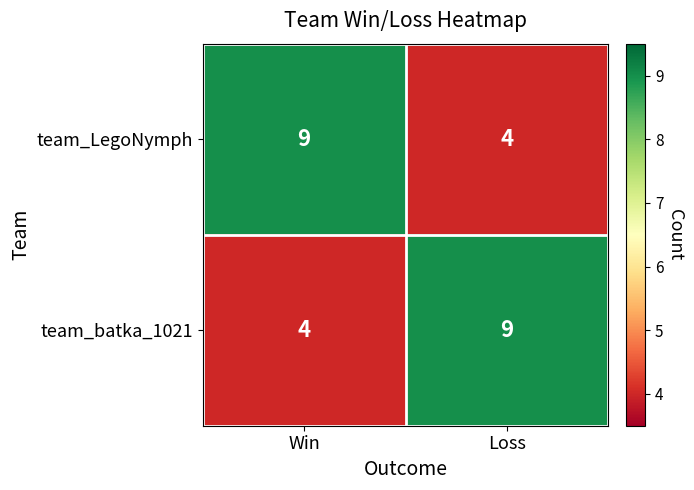

What is the smallest value displayed?

4